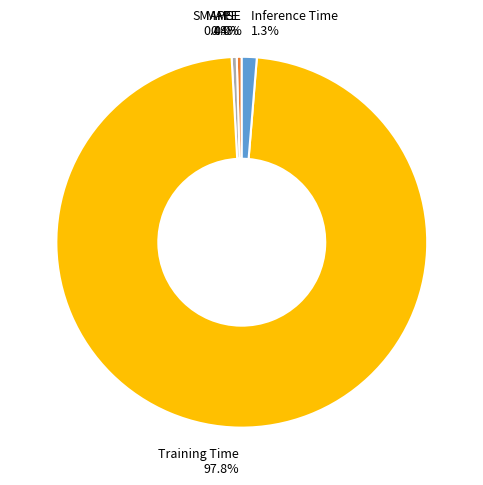

Which slice is the largest?

Training Time